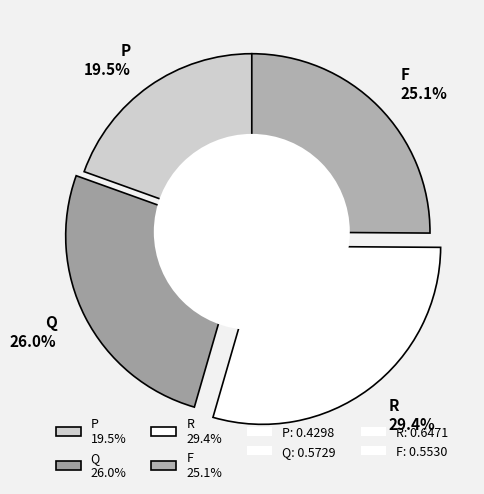

To the nearest percent, what percentage of the pie is Q?

26%